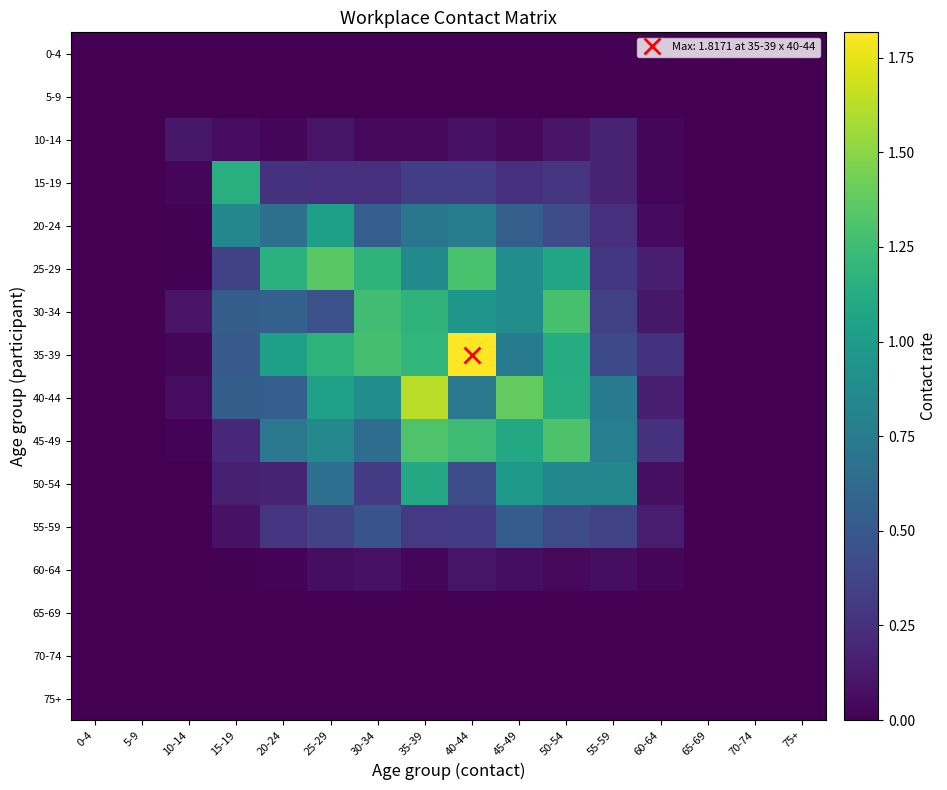

What is the spread (max minus min) of values at 40-44?

1.8